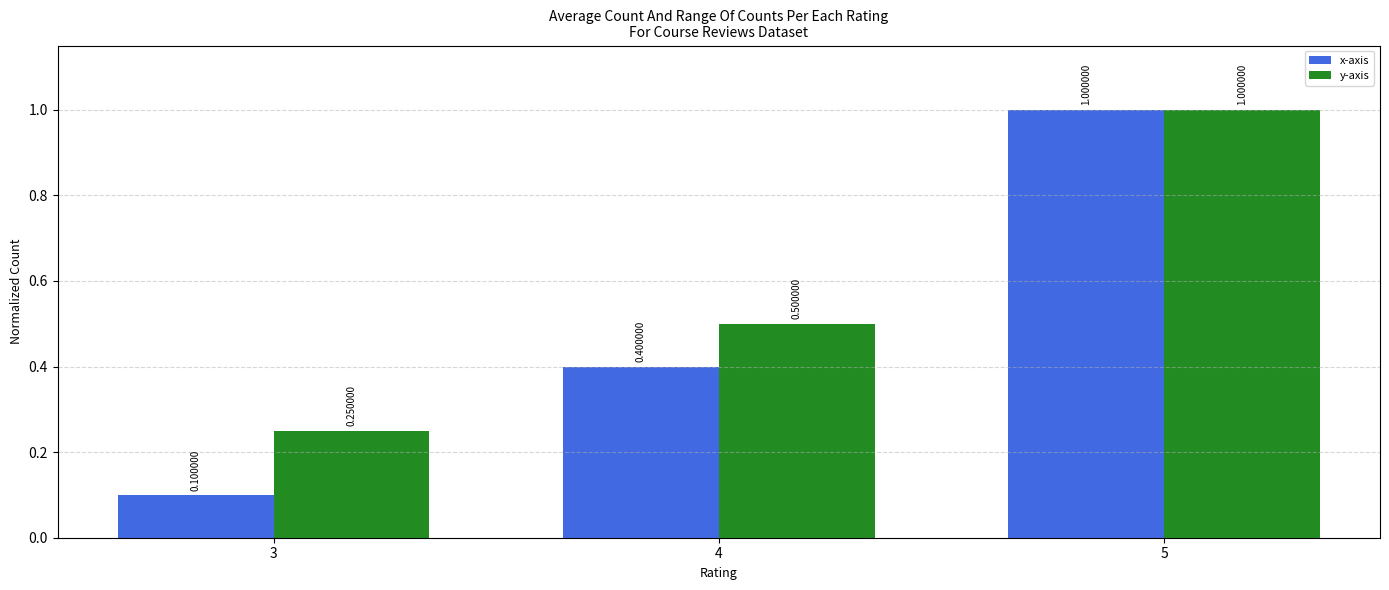

What is the difference between the maximum and minimum values in the x-axis series?

0.9